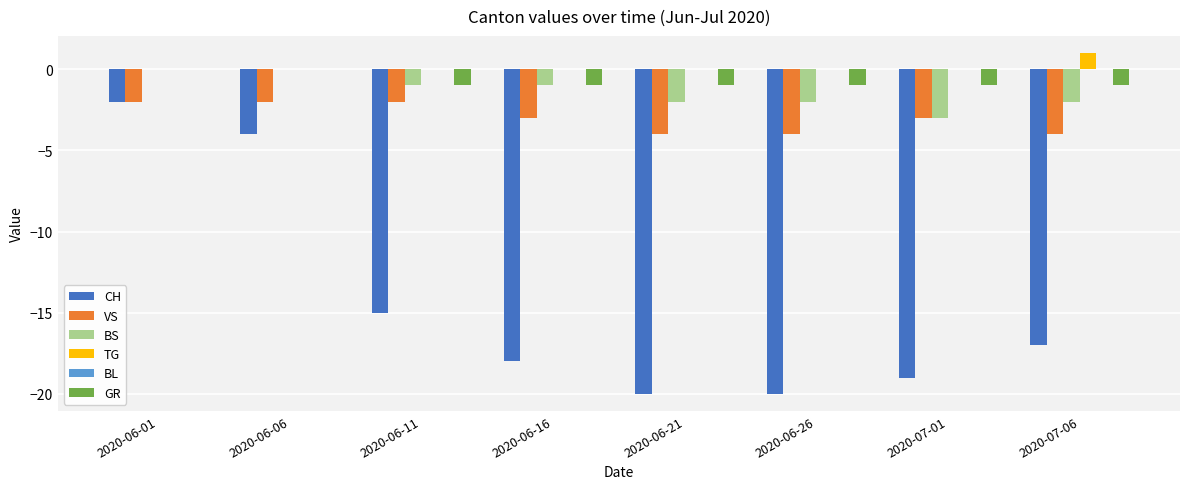

Which series has the largest total across all categories?

TG